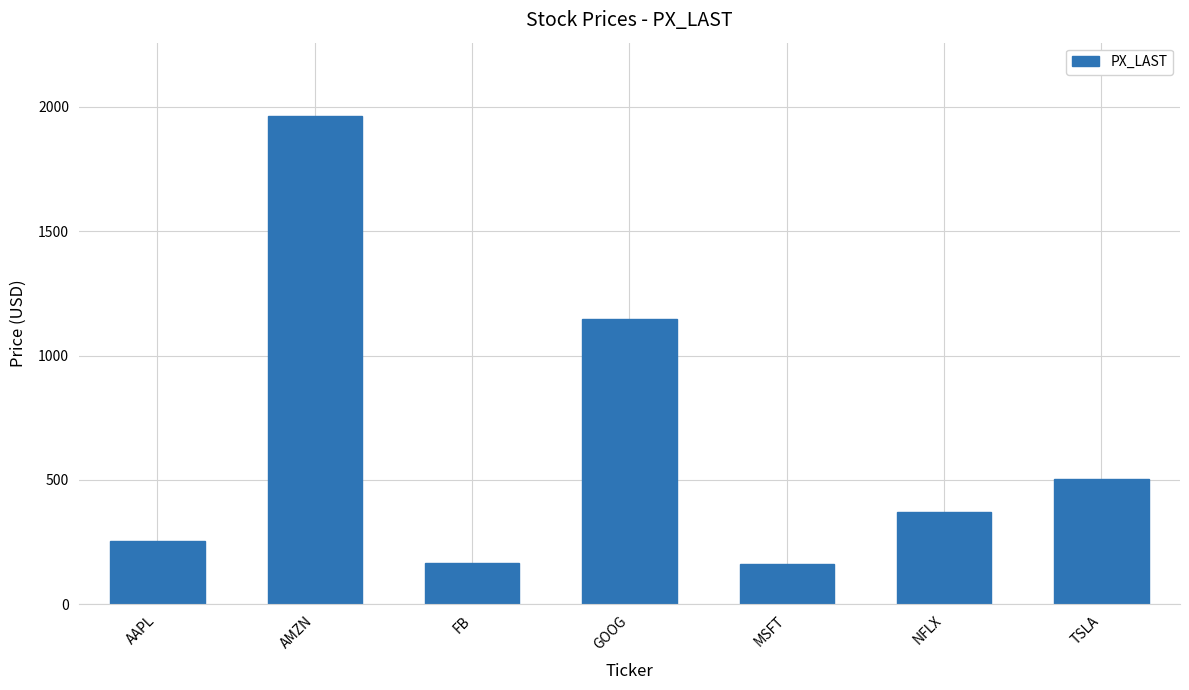

What is the value of the 5th bar from the left?

160.2